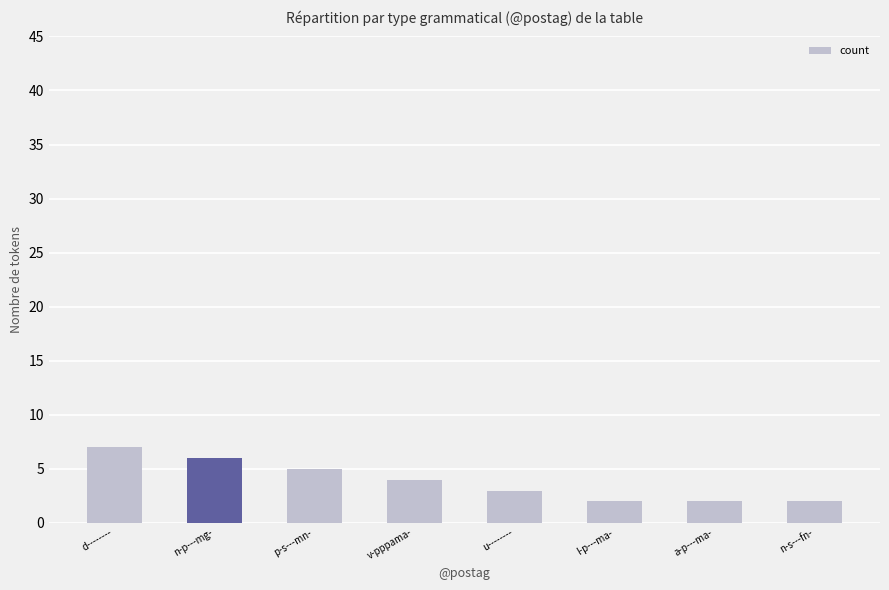

What is the difference between the maximum and minimum values?

5